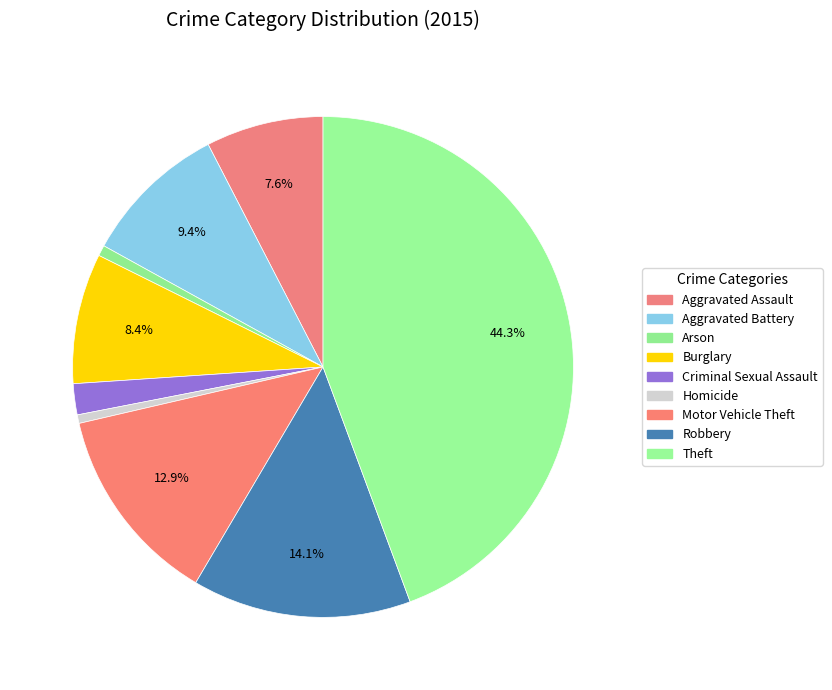

What is the smallest slice in the pie chart?

Homicide